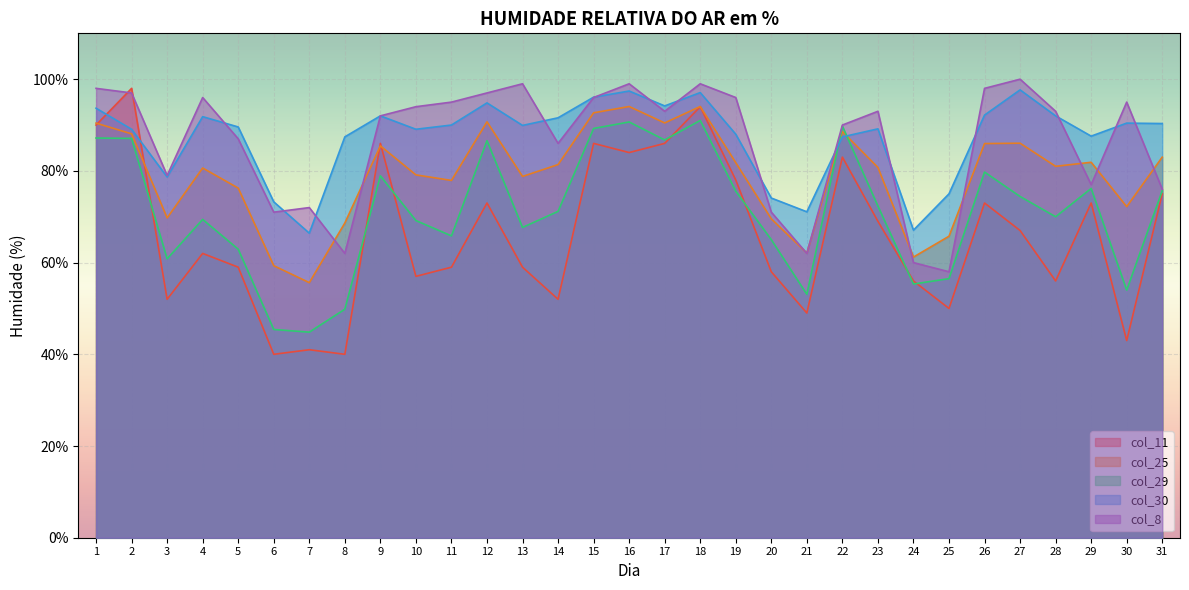

What is the average value of the col_11 series?

66.1